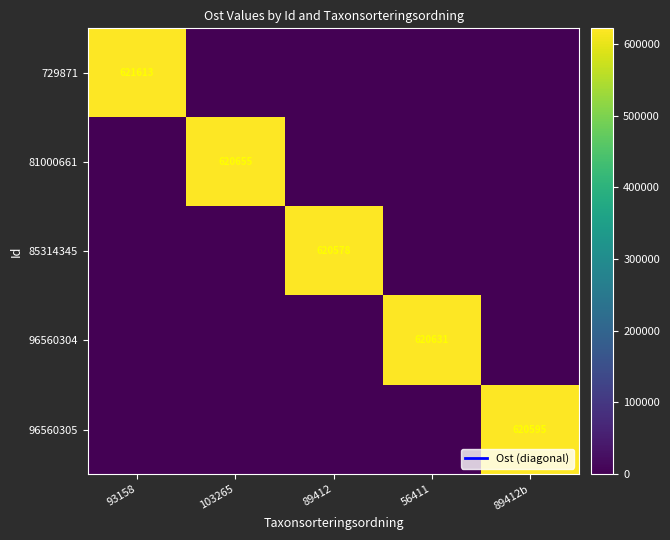

List the labels in order of 85314345 value, smallest first.

93158, 103265, 56411, 89412b, 89412